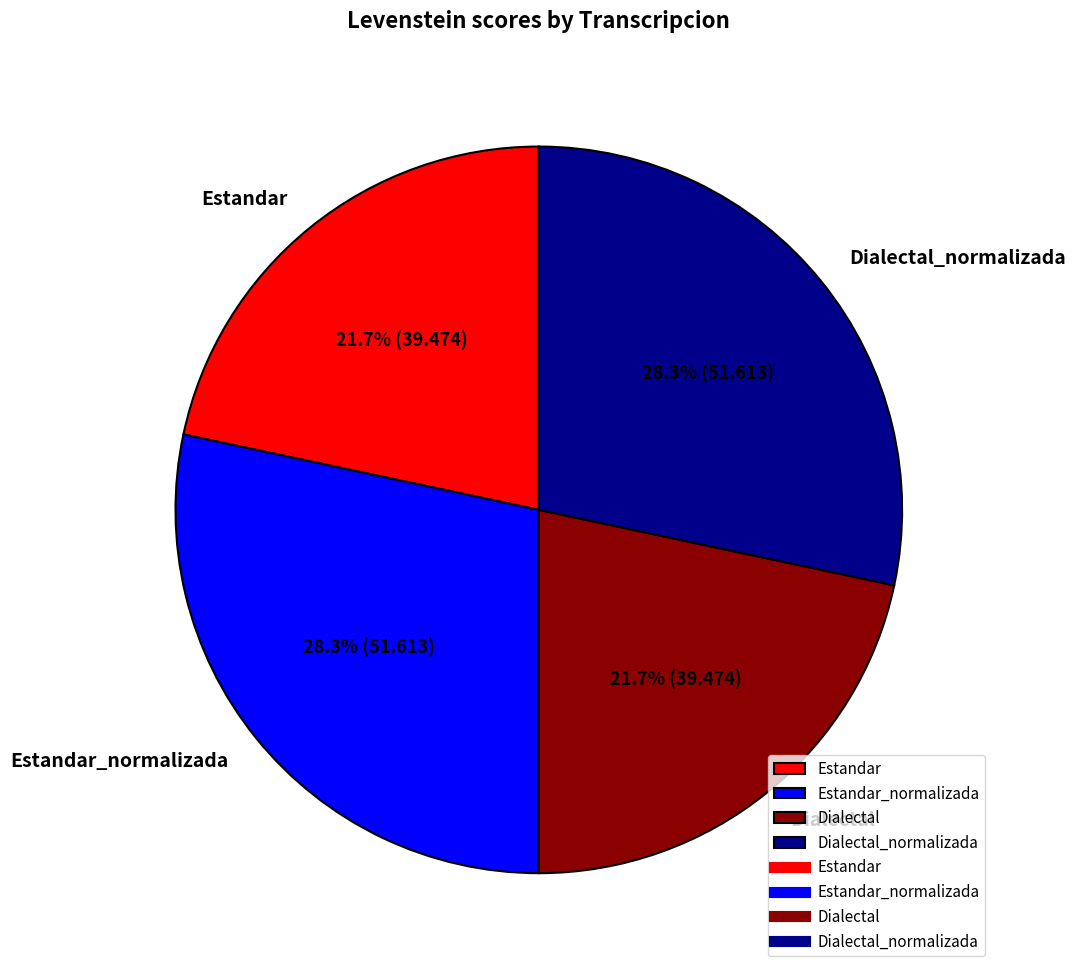

To the nearest percent, what percentage of the pie is Estandar_normalizada?

28%